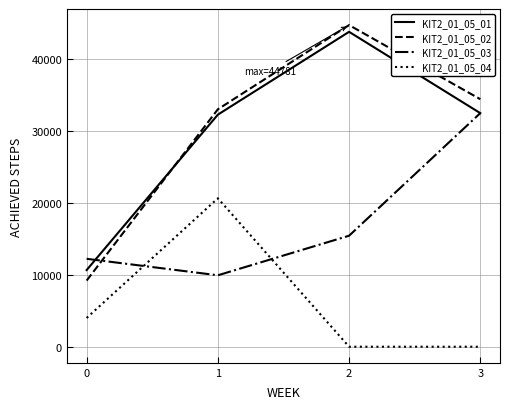

Does the chart display data point markers on the line(s)?

No